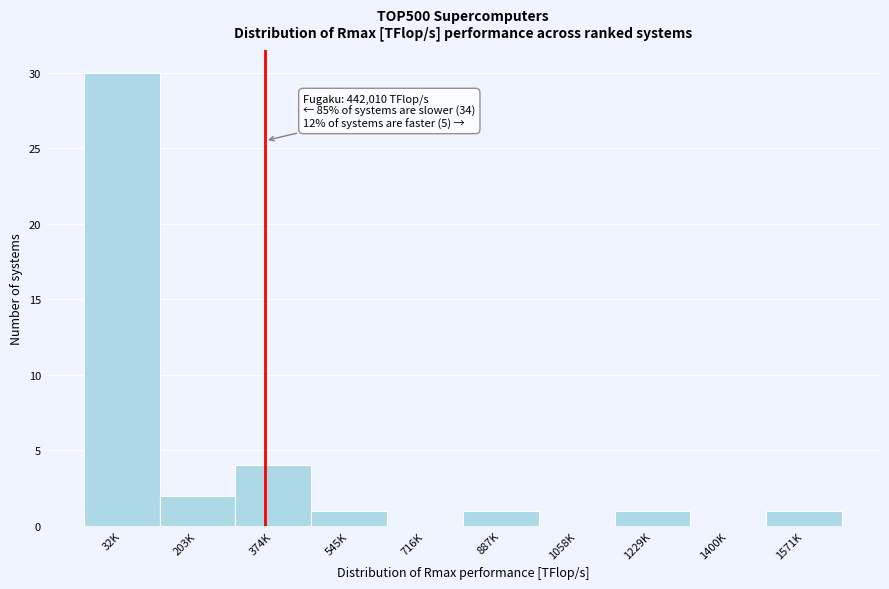

Reading left to right, list all the values displayed in this chart.

32K=30	203K=2	374K=4	545K=1	716K=0	887K=1	1058K=0	1229K=1	1400K=0	1571K=1